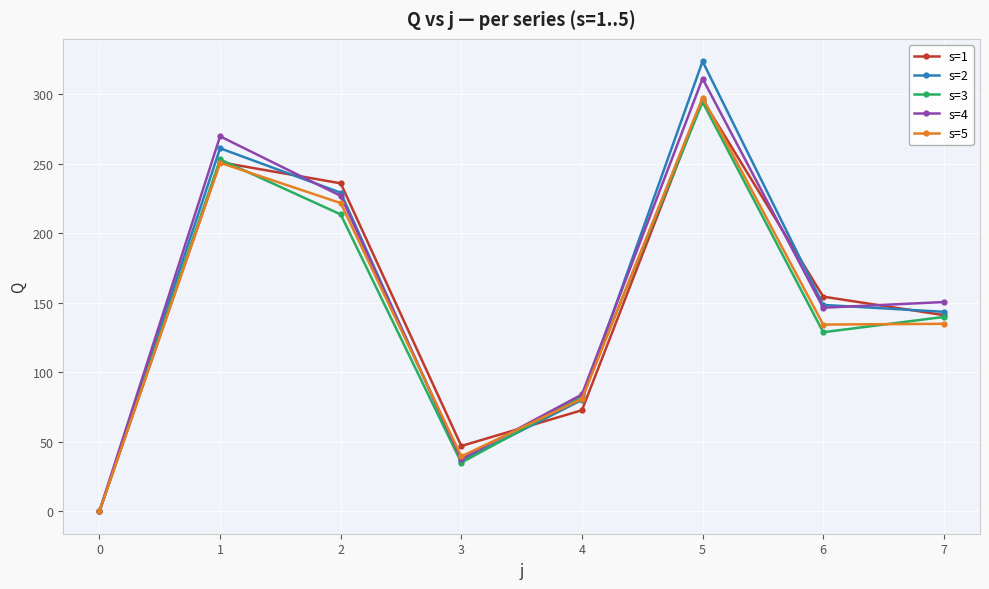

Where is the first local minimum for s=3?

3